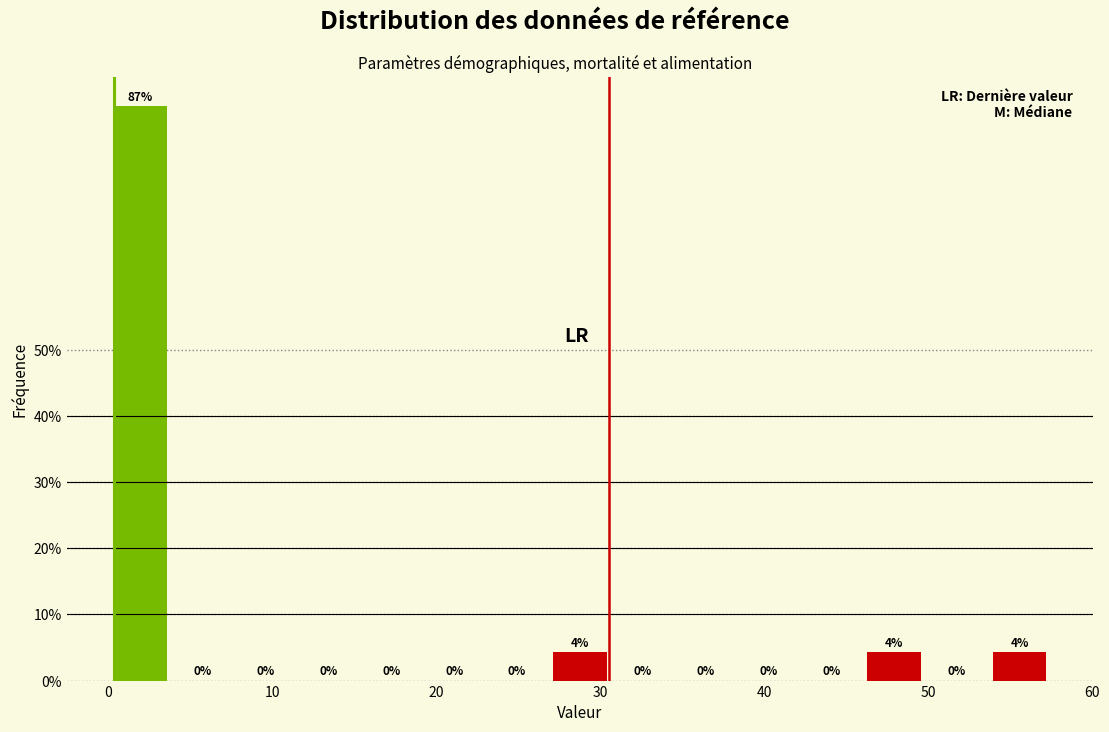

Around what value on the x-axis is the tallest bar? Give the approximate position of its centre, as read against the axis.

2